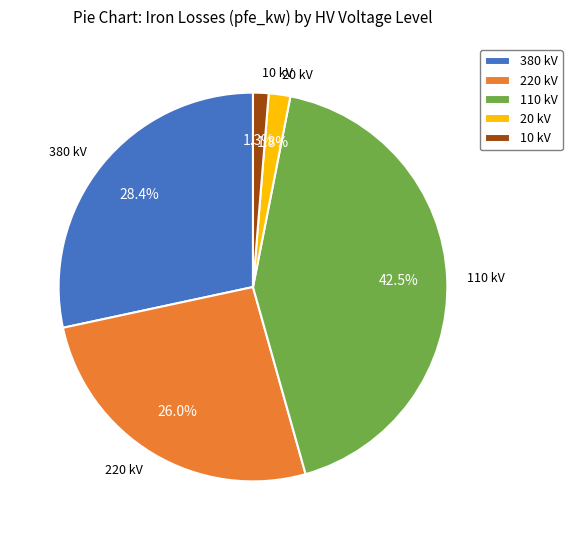

Is there a majority slice in this chart?

No